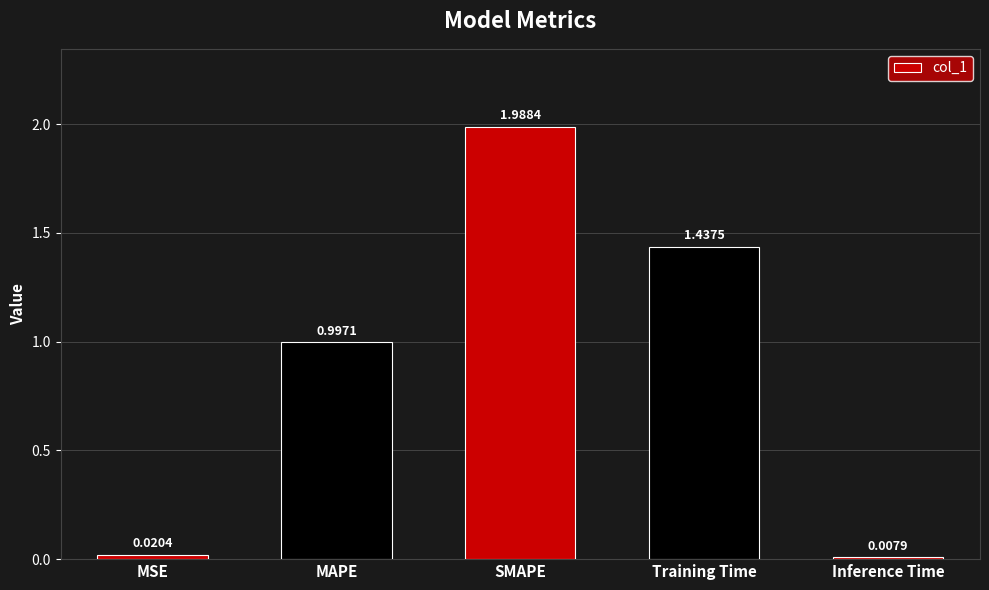

What is the sum of the values at Training Time and MAPE?

2.4